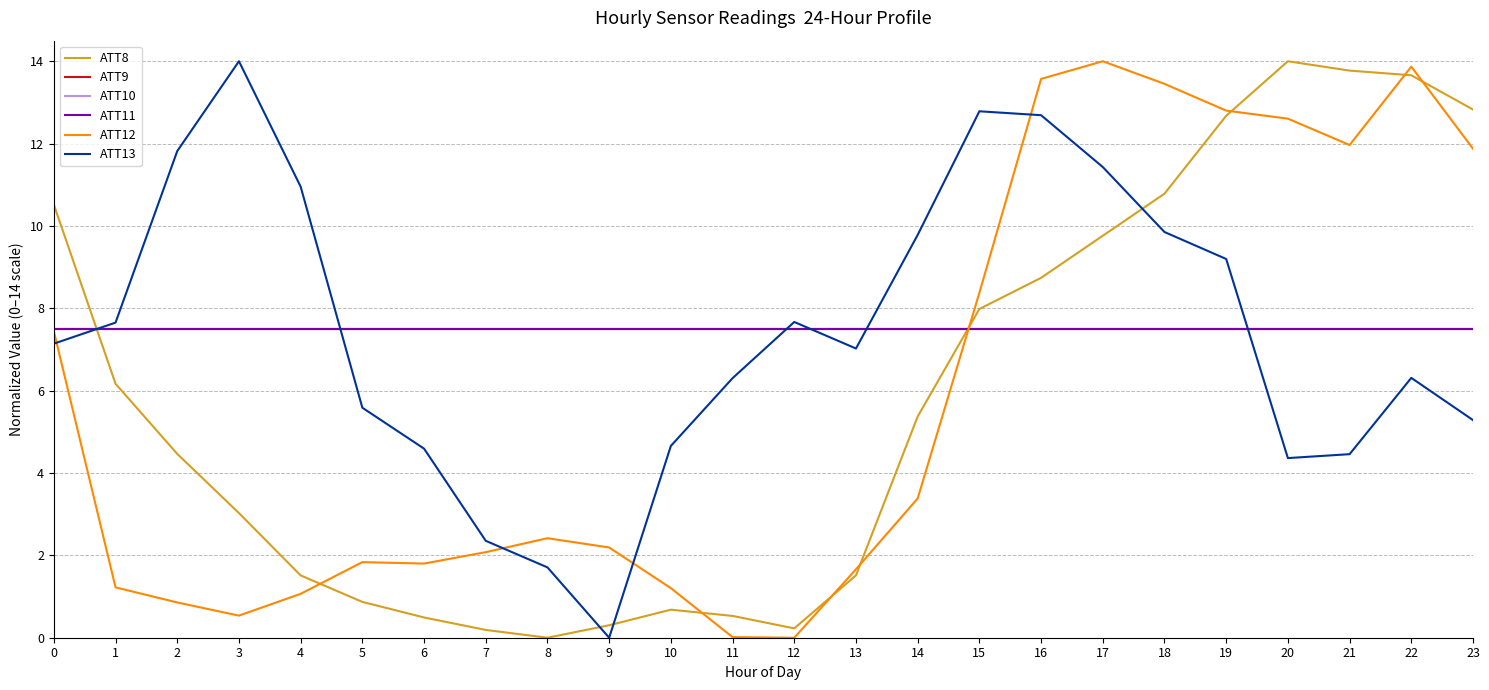

Which series has the largest total across all categories?

ATT9